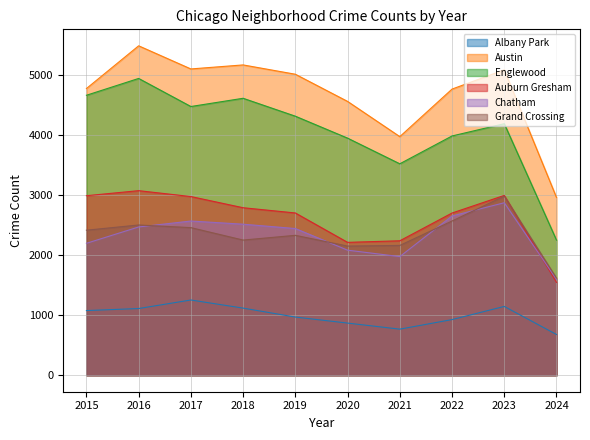

What is the difference between the second highest and second lowest values in the Albany Park series?

378